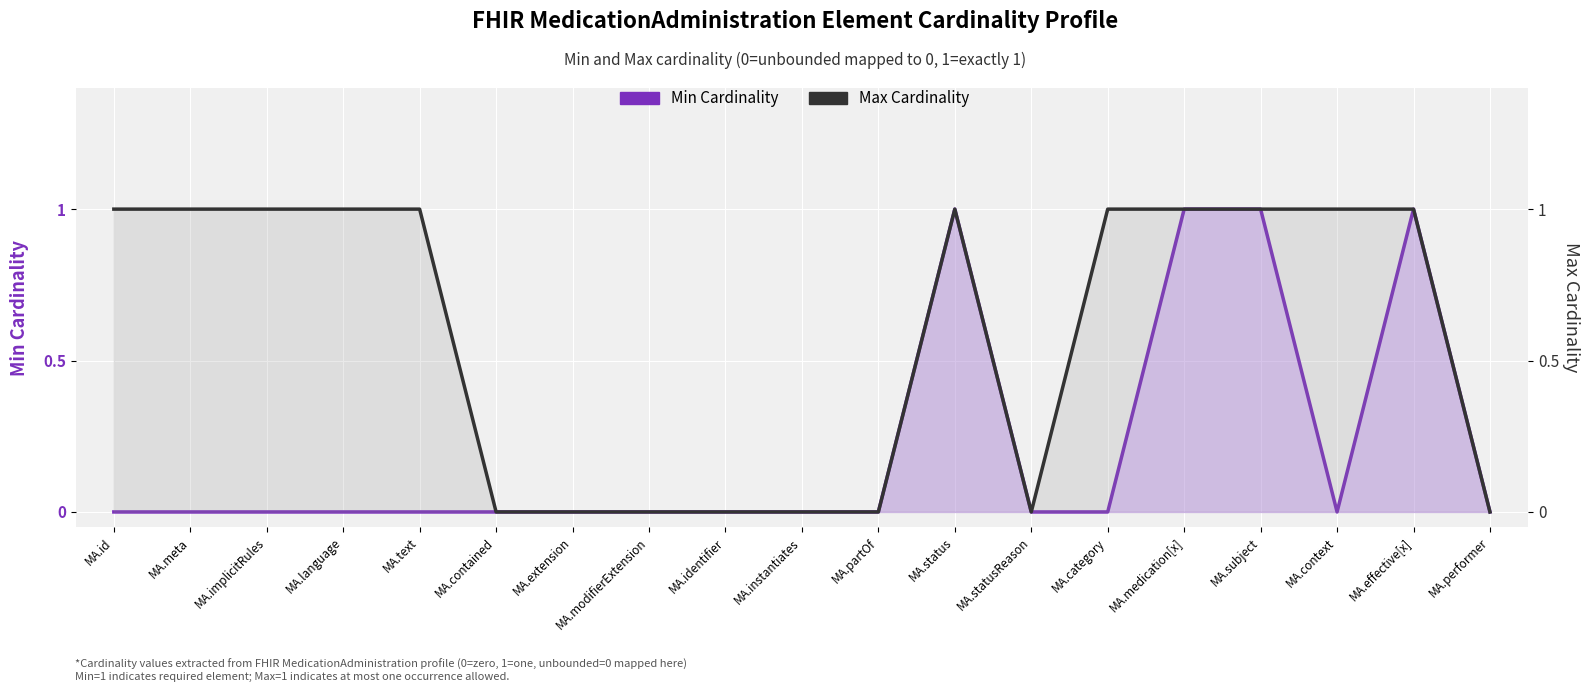

What is the greatest value displayed?

1